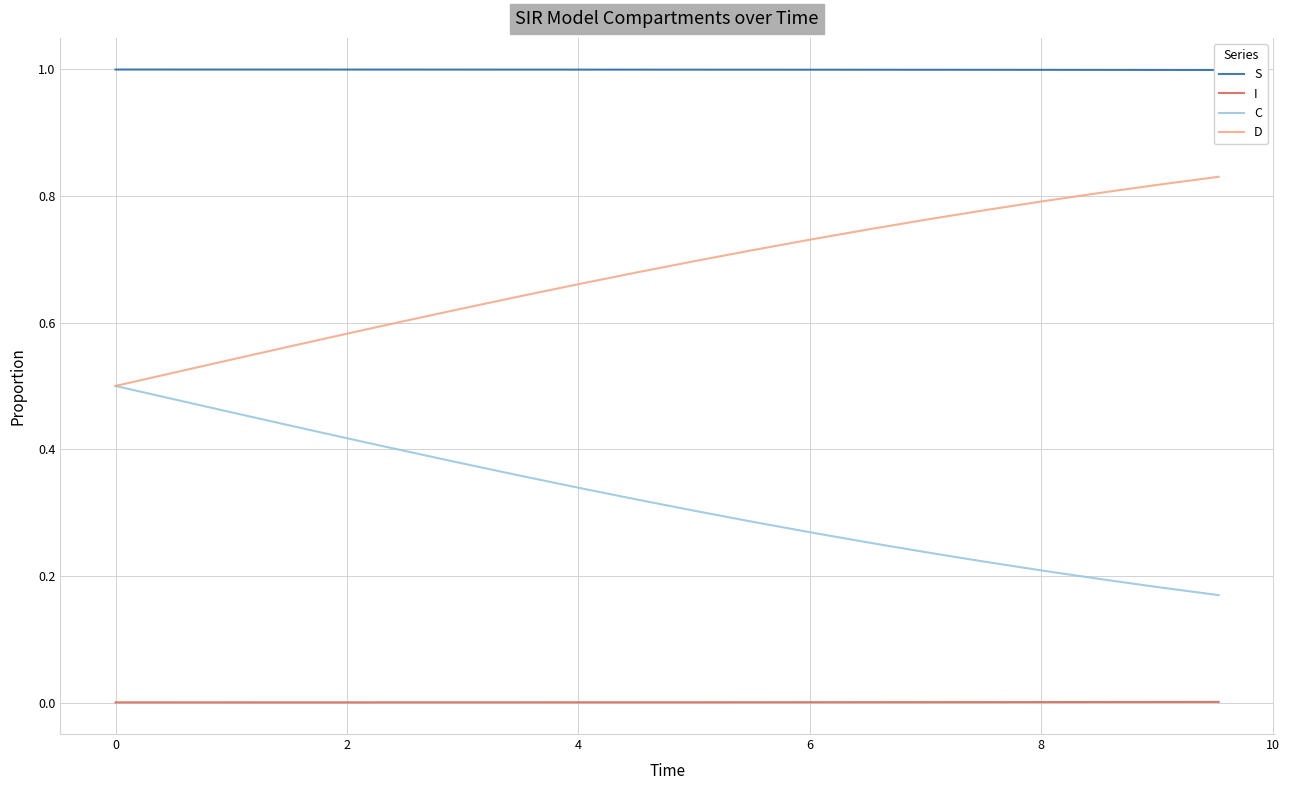

True or false: I and C intersect in this chart.

False